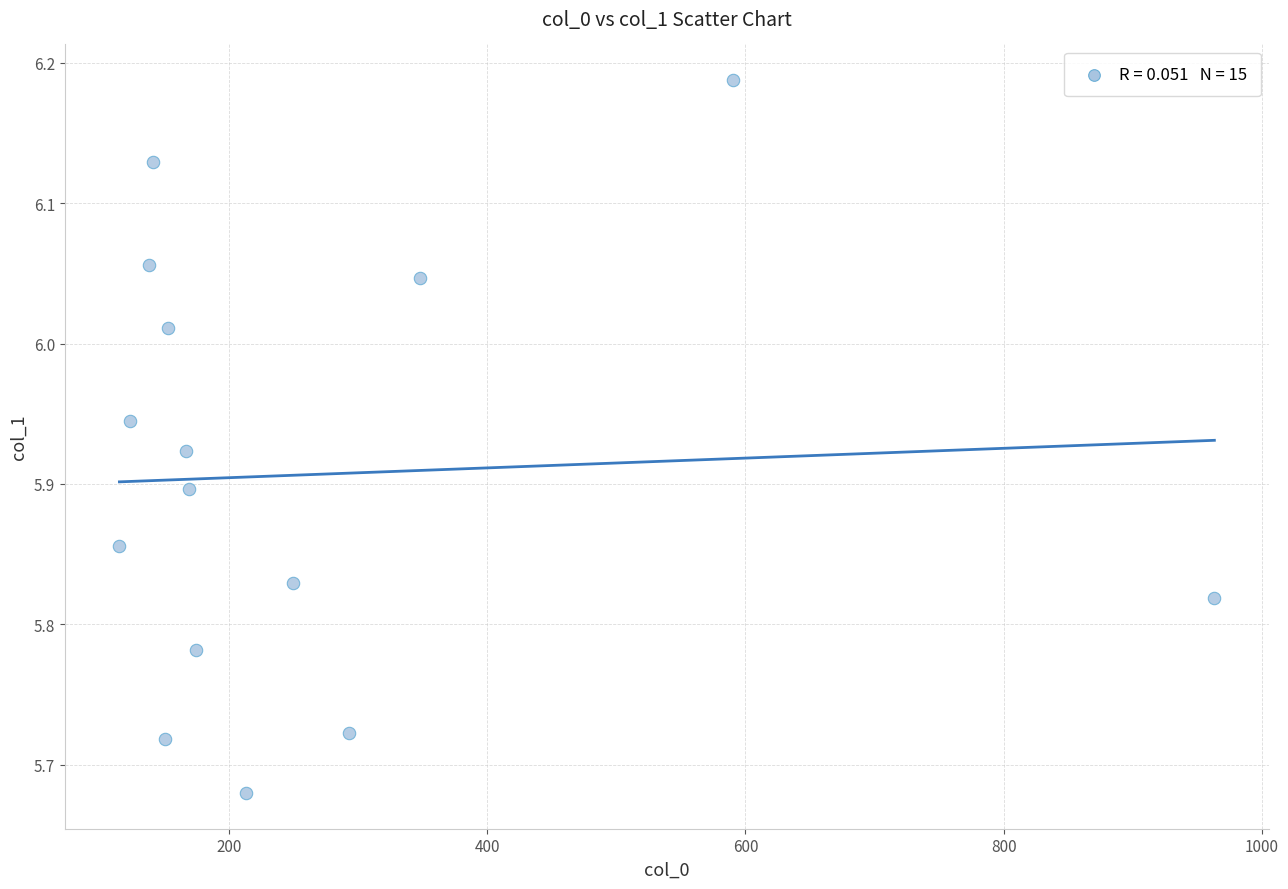

What is the range of Y values (max minus min)?

0.5